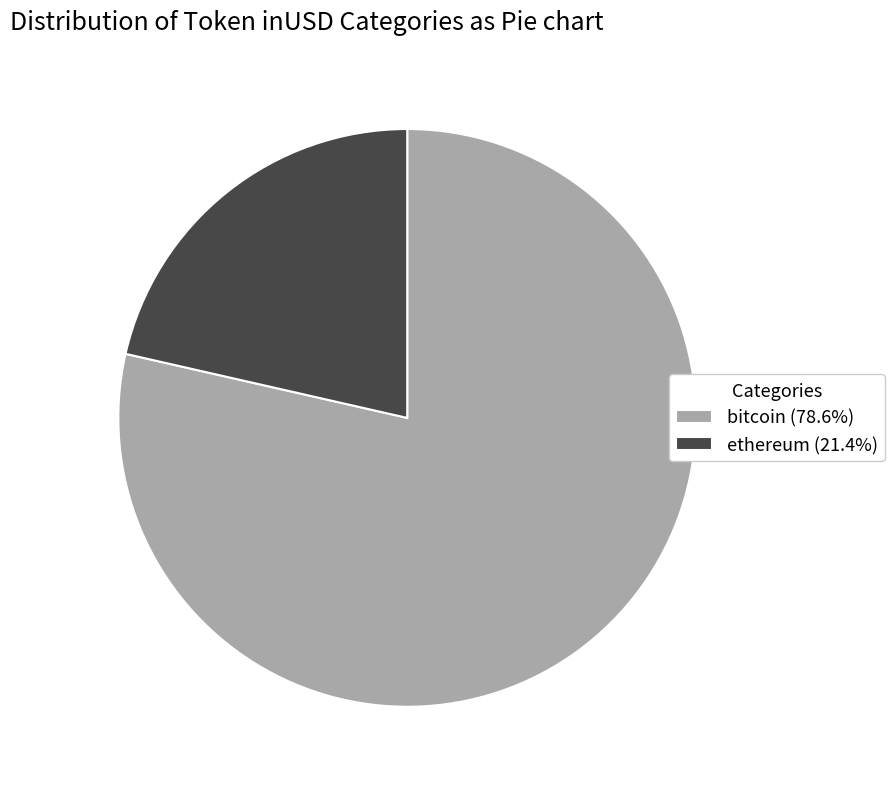

Does ethereum (21.4%) account for over 50% of the chart?

No